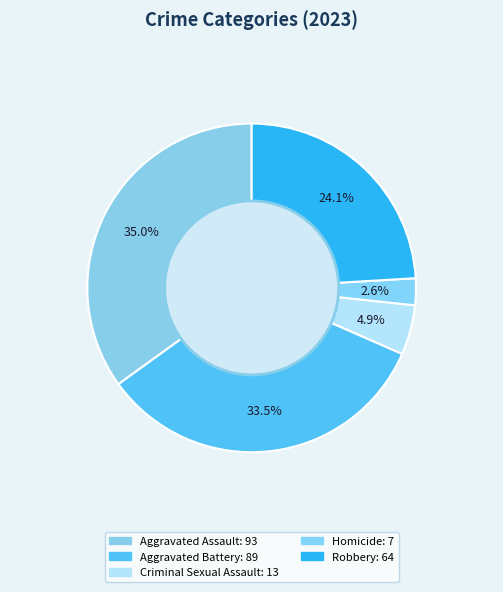

True or false: Homicide accounts for 3% of the total.

True